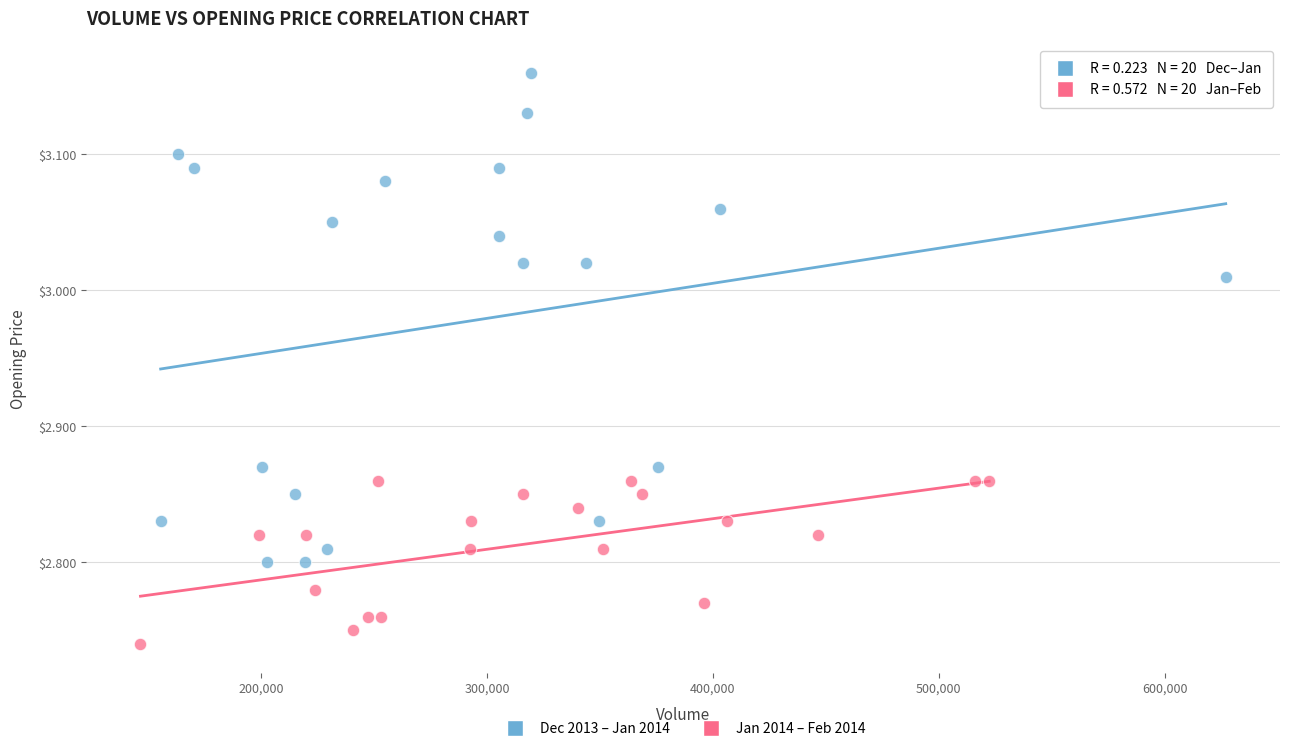

Which series contains the lowest Y value?

Jan 2014 – Feb 2014